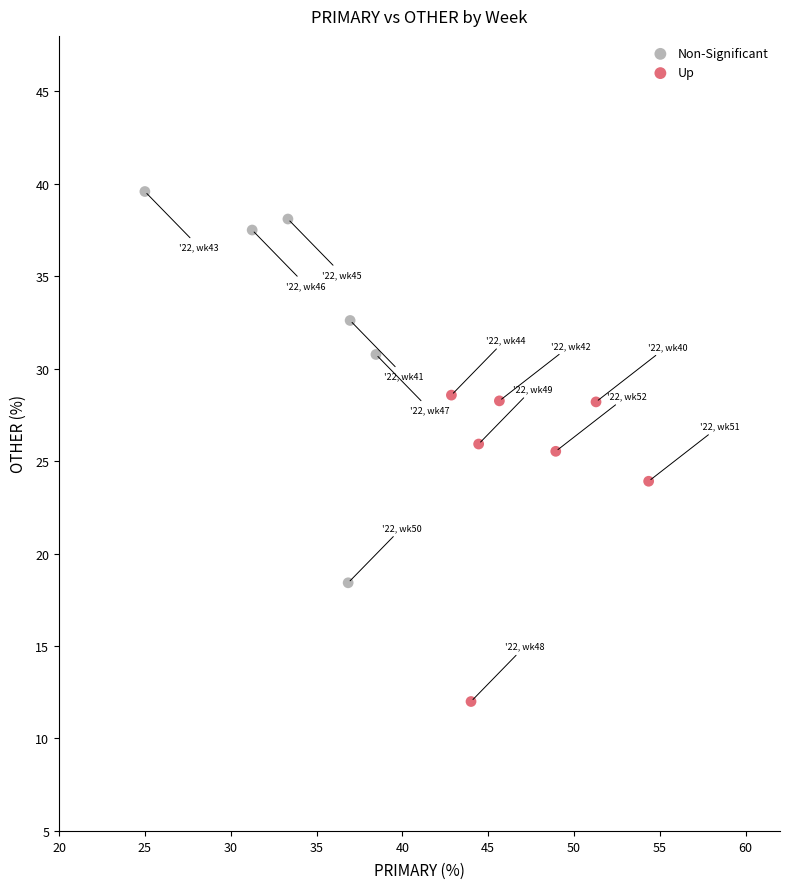

Which series has the largest Y range (max minus min)?

Non-Significant